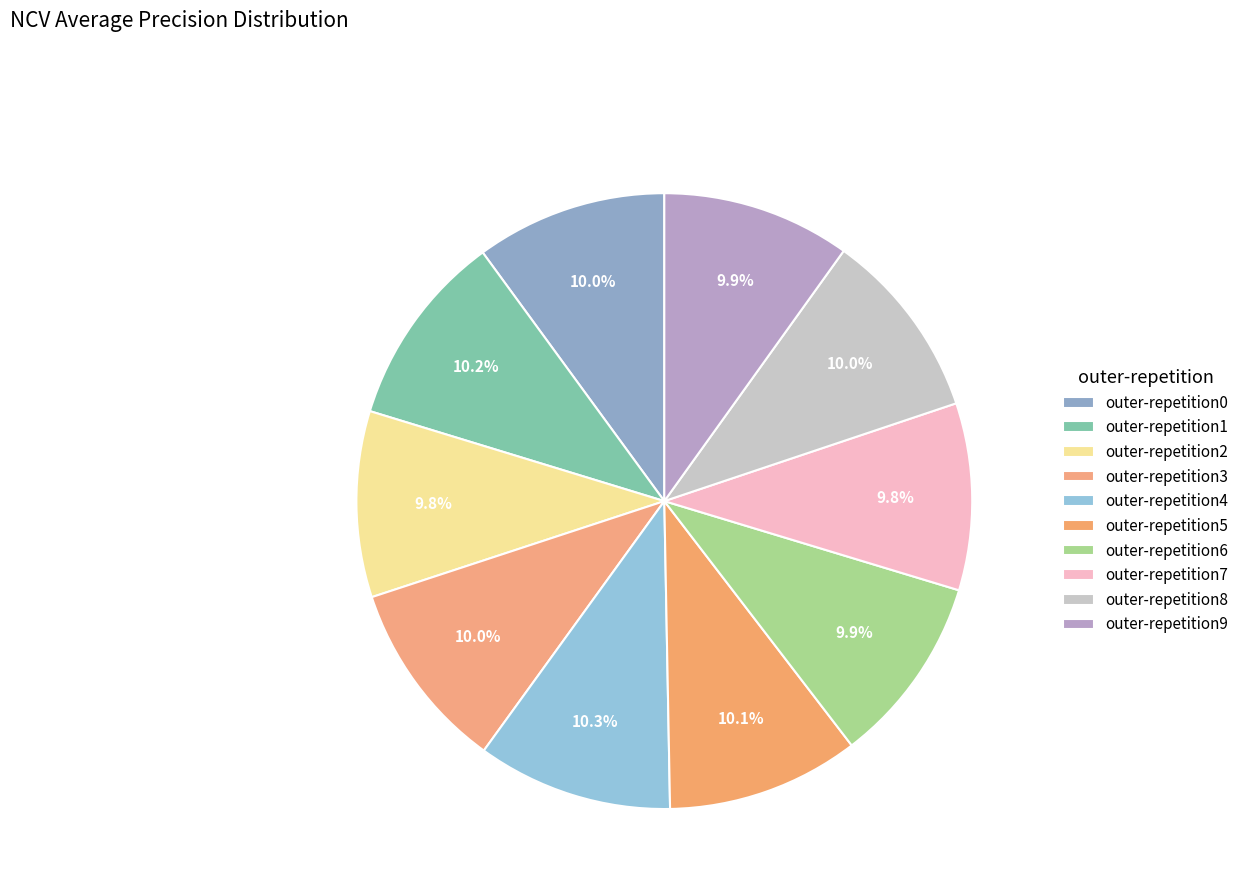

The outer-repetition7 slice represents 15% of the pie. True or false?

False